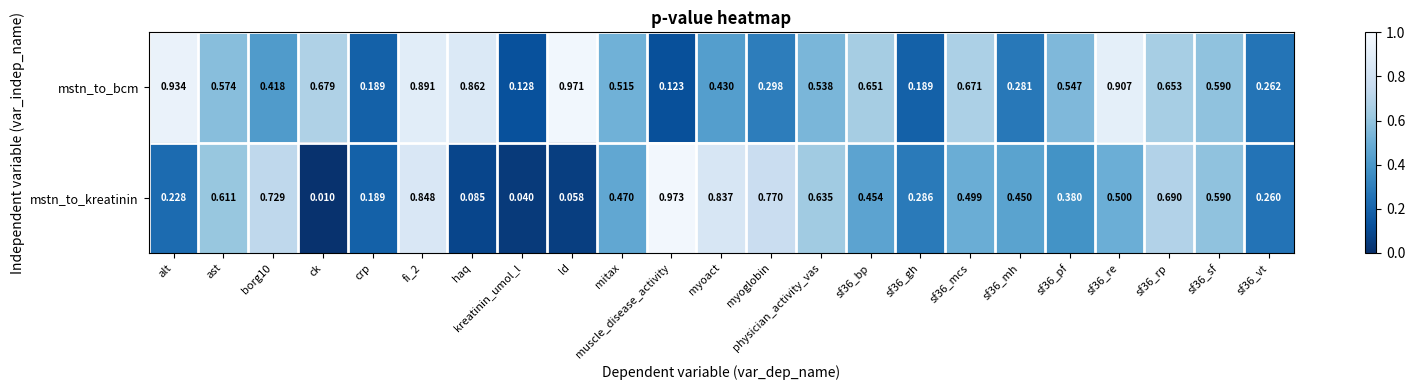

At sf36_bp, list the series in order from largest to smallest.

mstn_to_bcm, mstn_to_kreatinin